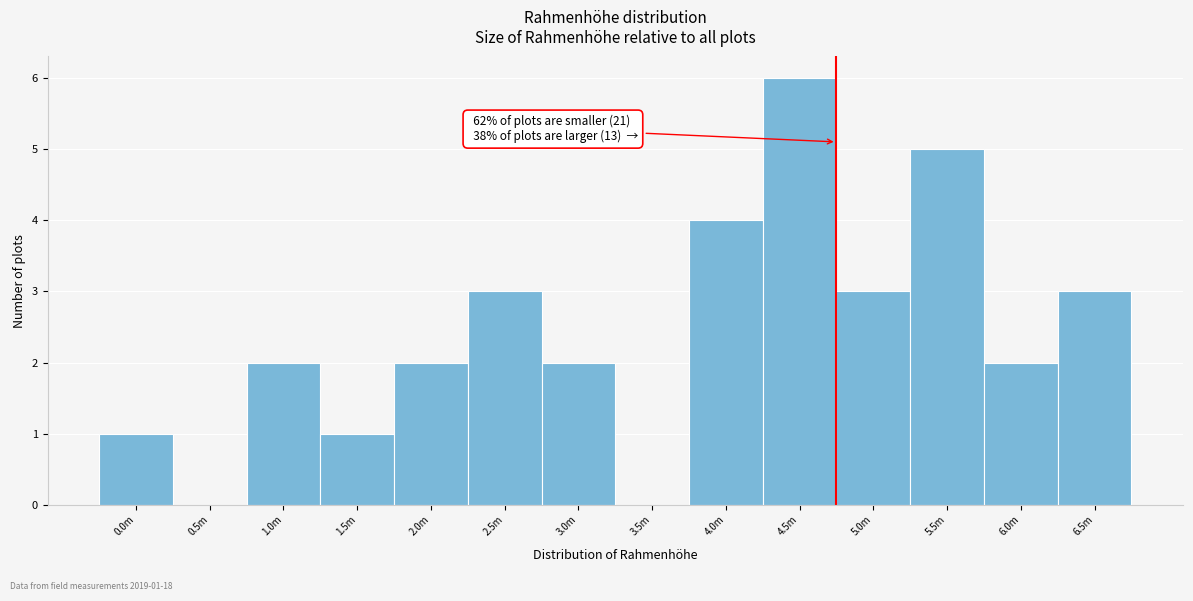

Reading right to left, what are all the values shown in this chart?

6.5m=3	6.0m=2	5.5m=5	5.0m=3	4.5m=6	4.0m=4	3.5m=0	3.0m=2	2.5m=3	2.0m=2	1.5m=1	1.0m=2	0.5m=0	0.0m=1